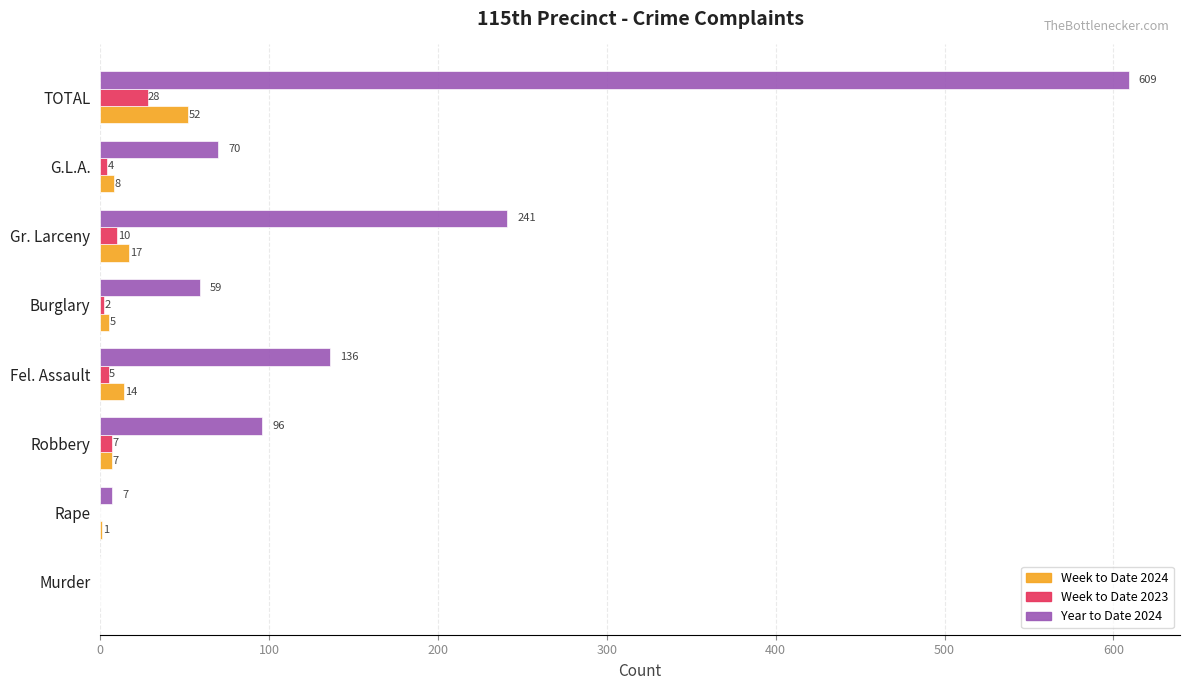

What is the sum of the Week to Date 2024 values at Fel. Assault and Rape?

15